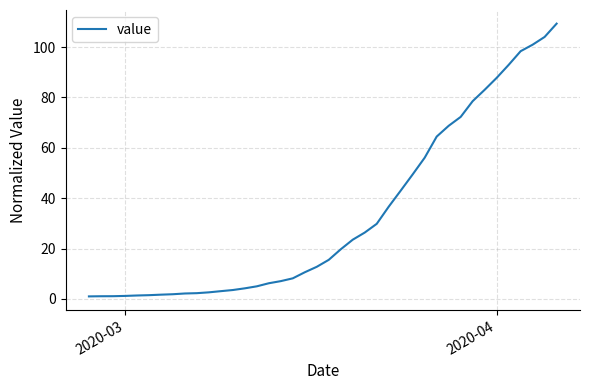

What is the maximum value shown in the chart?

109.3